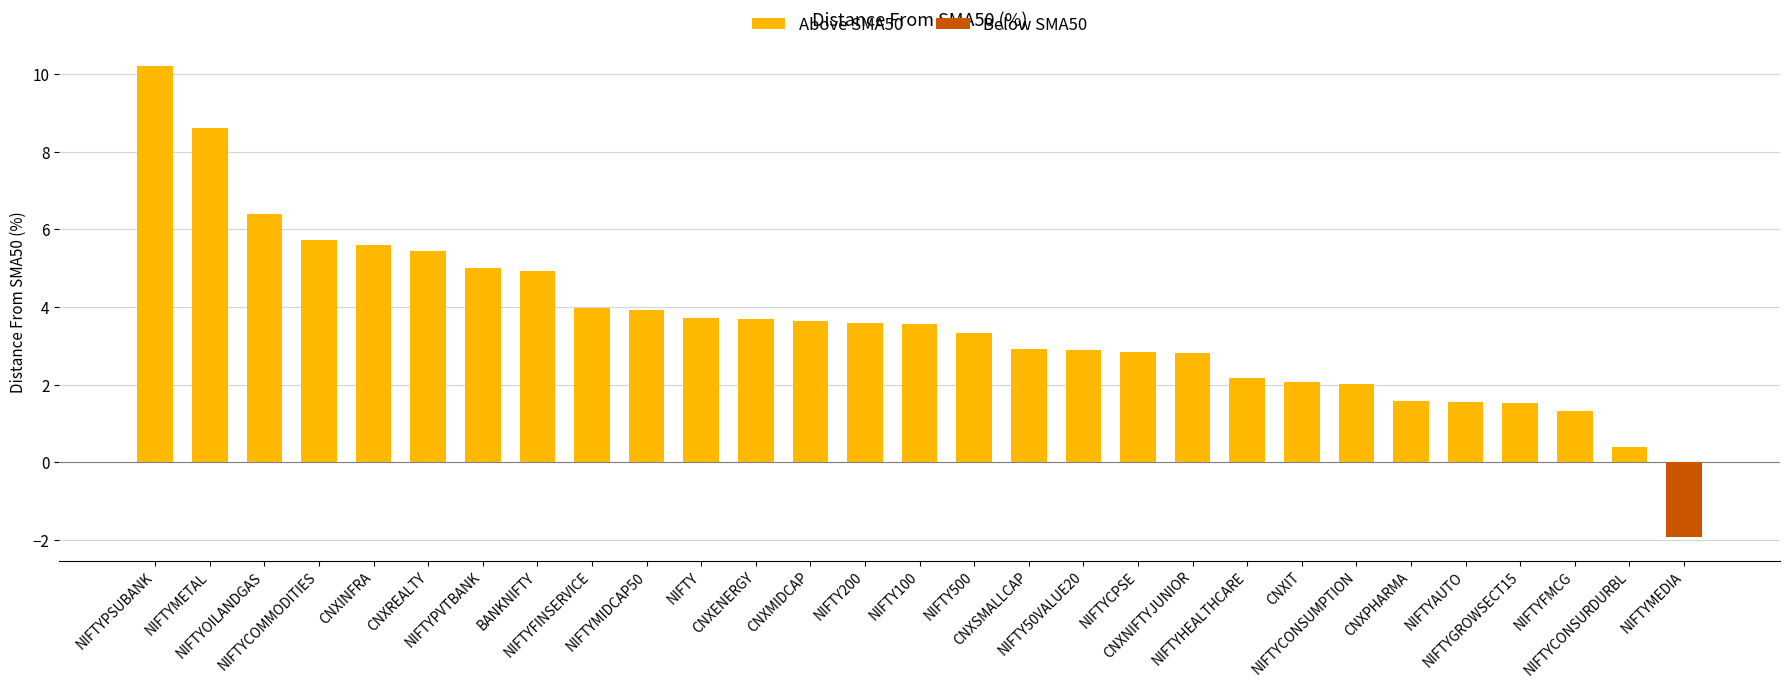

The value of Below SMA50 at CNXPHARMA is -0.9. True or false?

False